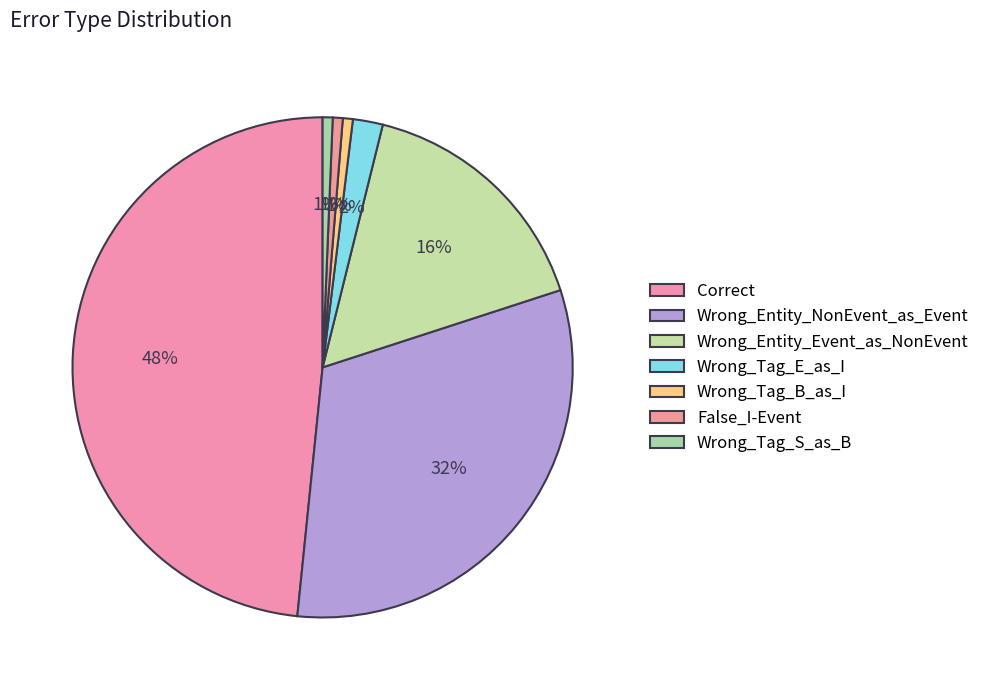

How much of the chart is everything except Wrong_Tag_S_as_B?

99.4%